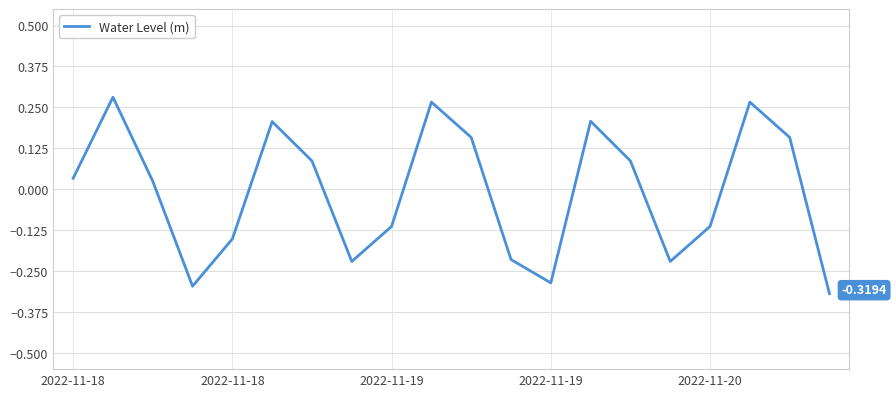

Which category has the lowest value across all series?

19